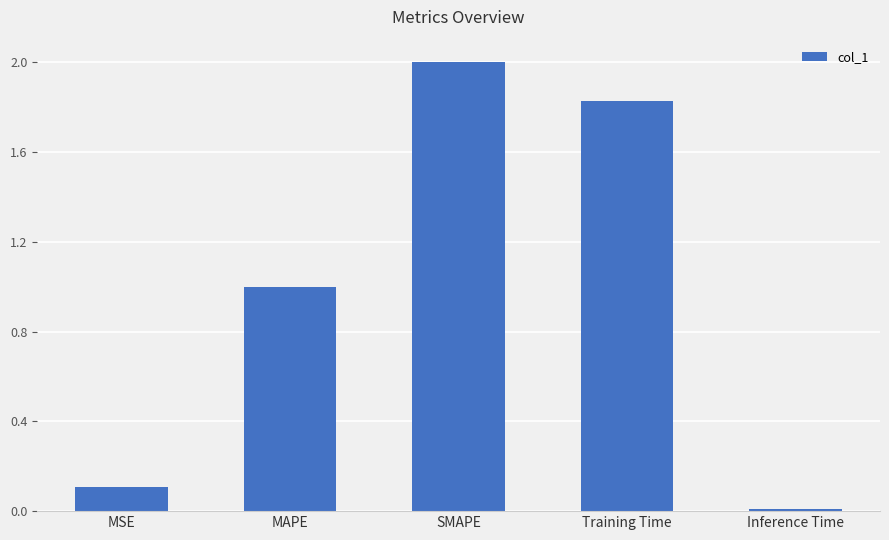

Is it true that the value at MSE is 0.1?

True